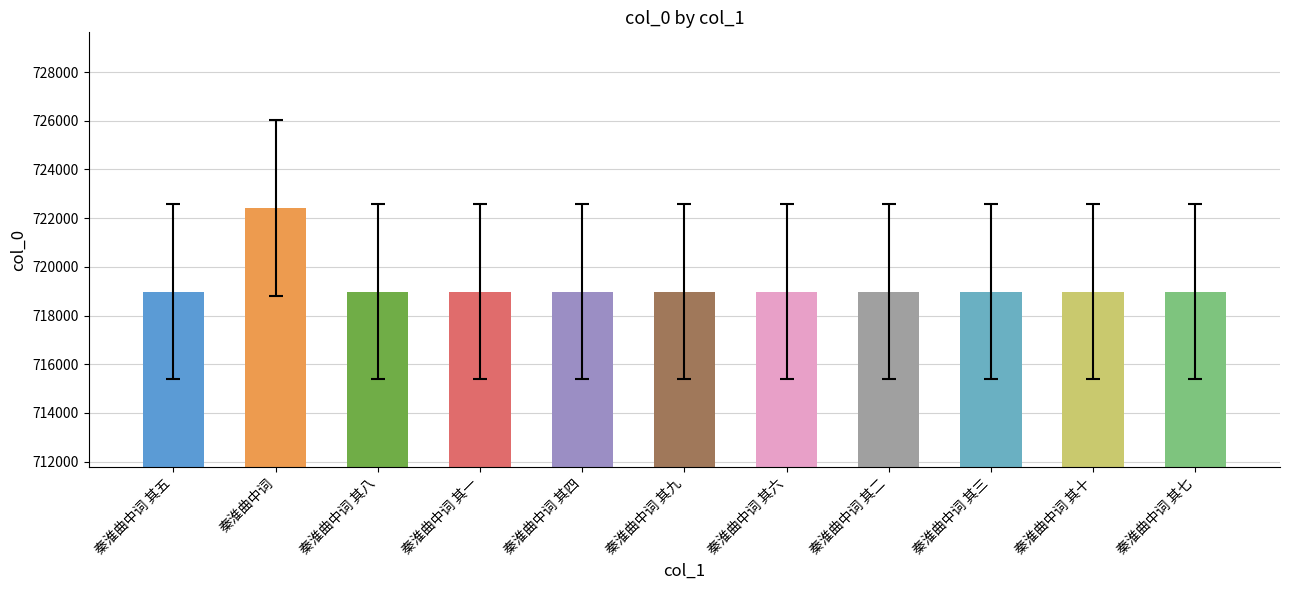

What is the difference between the maximum and second lowest values?

3434